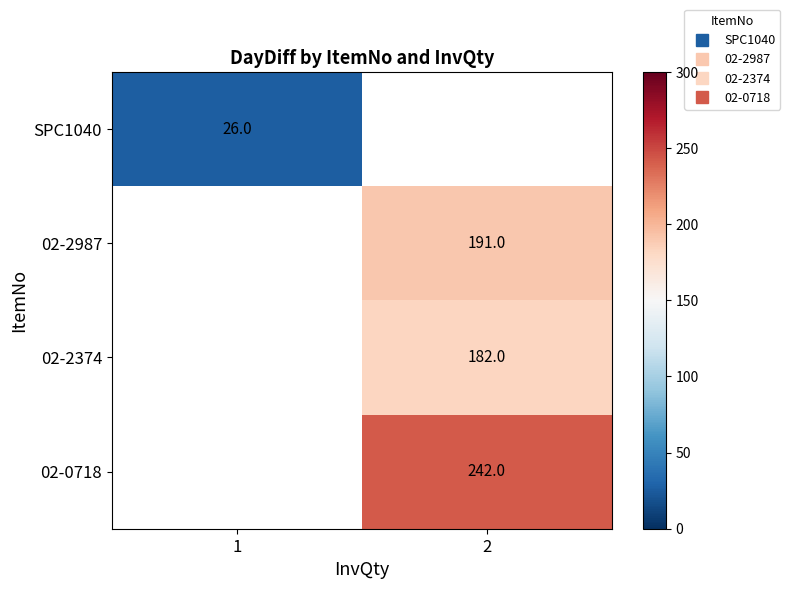

What value does the SPC1040 series have at 1?

26.0